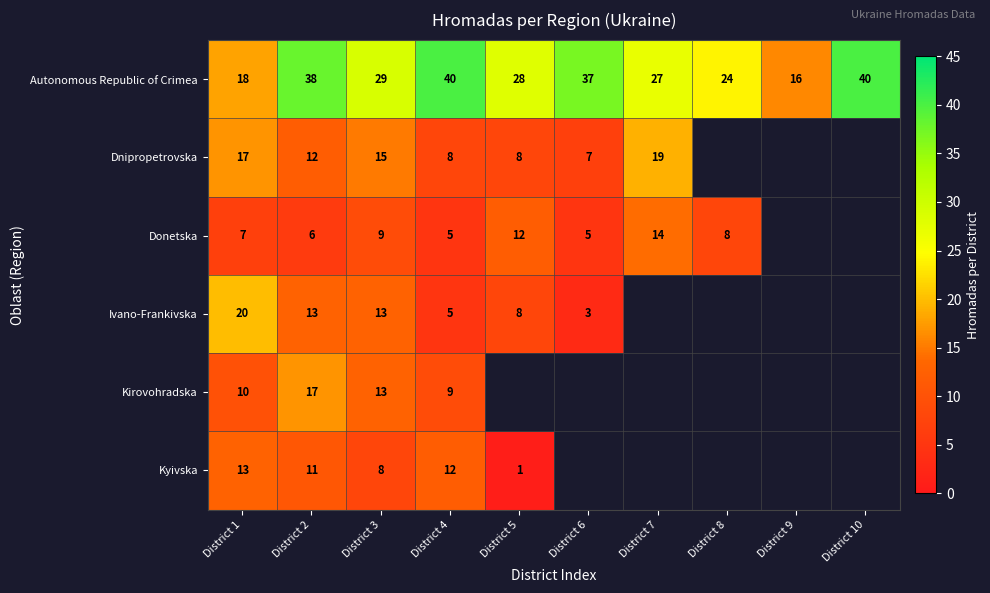

At how many categories does at least one series exceed 37?

3